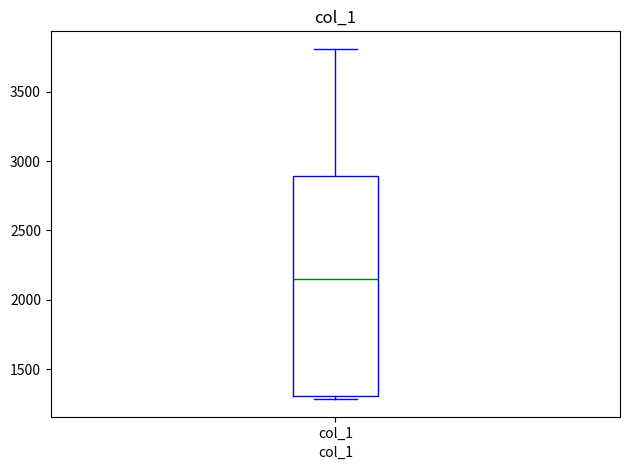

Read this box plot against the y-axis: the position of the median line, the range covered by the box, and the ends of both whiskers. The values are not printed on the chart, so give them approximately, as read against the axis.

median 2150, box 1300 to 2900, whiskers 1300 (just below the box's lower edge) to 3800